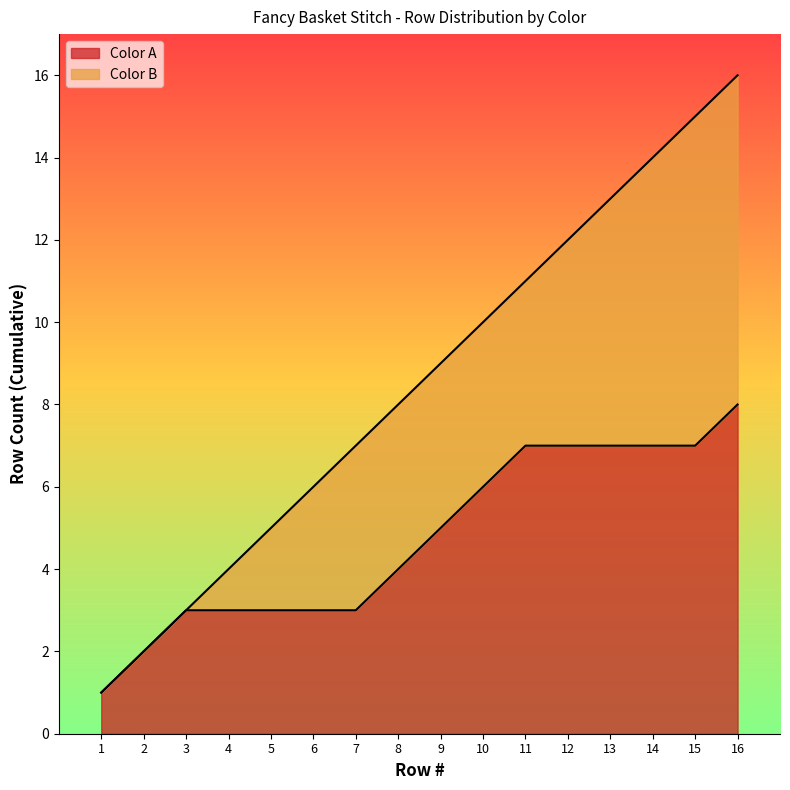

Reading right to left, transcribe all the data shown in this chart.

Color A: 16	11	10	9	8	3	2	1
Color B: 15	14	13	12	7	6	5	4